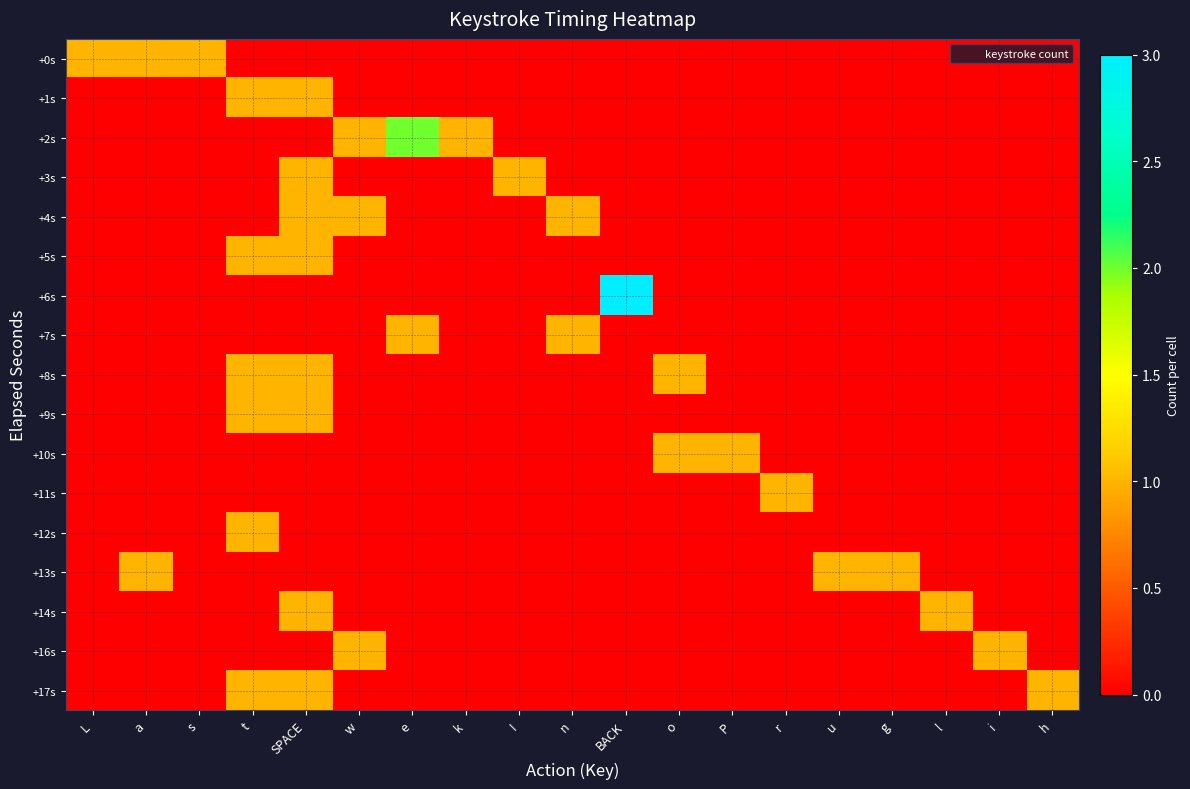

Reading right to left, list all the values displayed in this chart.

+0s: h=0	i=0	l=0	g=0	u=0	r=0	P=0	o=0	BACK=0	n=0	I=0	k=0	e=0	w=0	SPACE=0	t=0	s=1	a=1	L=1
+1s: h=0	i=0	l=0	g=0	u=0	r=0	P=0	o=0	BACK=0	n=0	I=0	k=0	e=0	w=0	SPACE=1	t=1	s=0	a=0	L=0
+2s: h=0	i=0	l=0	g=0	u=0	r=0	P=0	o=0	BACK=0	n=0	I=0	k=1	e=2	w=1	SPACE=0	t=0	s=0	a=0	L=0
+3s: h=0	i=0	l=0	g=0	u=0	r=0	P=0	o=0	BACK=0	n=0	I=1	k=0	e=0	w=0	SPACE=1	t=0	s=0	a=0	L=0
+4s: h=0	i=0	l=0	g=0	u=0	r=0	P=0	o=0	BACK=0	n=1	I=0	k=0	e=0	w=1	SPACE=1	t=0	s=0	a=0	L=0
+5s: h=0	i=0	l=0	g=0	u=0	r=0	P=0	o=0	BACK=0	n=0	I=0	k=0	e=0	w=0	SPACE=1	t=1	s=0	a=0	L=0
+6s: h=0	i=0	l=0	g=0	u=0	r=0	P=0	o=0	BACK=3	n=0	I=0	k=0	e=0	w=0	SPACE=0	t=0	s=0	a=0	L=0
+7s: h=0	i=0	l=0	g=0	u=0	r=0	P=0	o=0	BACK=0	n=1	I=0	k=0	e=1	w=0	SPACE=0	t=0	s=0	a=0	L=0
+8s: h=0	i=0	l=0	g=0	u=0	r=0	P=0	o=1	BACK=0	n=0	I=0	k=0	e=0	w=0	SPACE=1	t=1	s=0	a=0	L=0
+9s: h=0	i=0	l=0	g=0	u=0	r=0	P=0	o=0	BACK=0	n=0	I=0	k=0	e=0	w=0	SPACE=1	t=1	s=0	a=0	L=0
+10s: h=0	i=0	l=0	g=0	u=0	r=0	P=1	o=1	BACK=0	n=0	I=0	k=0	e=0	w=0	SPACE=0	t=0	s=0	a=0	L=0
+11s: h=0	i=0	l=0	g=0	u=0	r=1	P=0	o=0	BACK=0	n=0	I=0	k=0	e=0	w=0	SPACE=0	t=0	s=0	a=0	L=0
+12s: h=0	i=0	l=0	g=0	u=0	r=0	P=0	o=0	BACK=0	n=0	I=0	k=0	e=0	w=0	SPACE=0	t=1	s=0	a=0	L=0
+13s: h=0	i=0	l=0	g=1	u=1	r=0	P=0	o=0	BACK=0	n=0	I=0	k=0	e=0	w=0	SPACE=0	t=0	s=0	a=1	L=0
+14s: h=0	i=0	l=1	g=0	u=0	r=0	P=0	o=0	BACK=0	n=0	I=0	k=0	e=0	w=0	SPACE=1	t=0	s=0	a=0	L=0
+16s: h=0	i=1	l=0	g=0	u=0	r=0	P=0	o=0	BACK=0	n=0	I=0	k=0	e=0	w=1	SPACE=0	t=0	s=0	a=0	L=0
+17s: h=1	i=0	l=0	g=0	u=0	r=0	P=0	o=0	BACK=0	n=0	I=0	k=0	e=0	w=0	SPACE=1	t=1	s=0	a=0	L=0